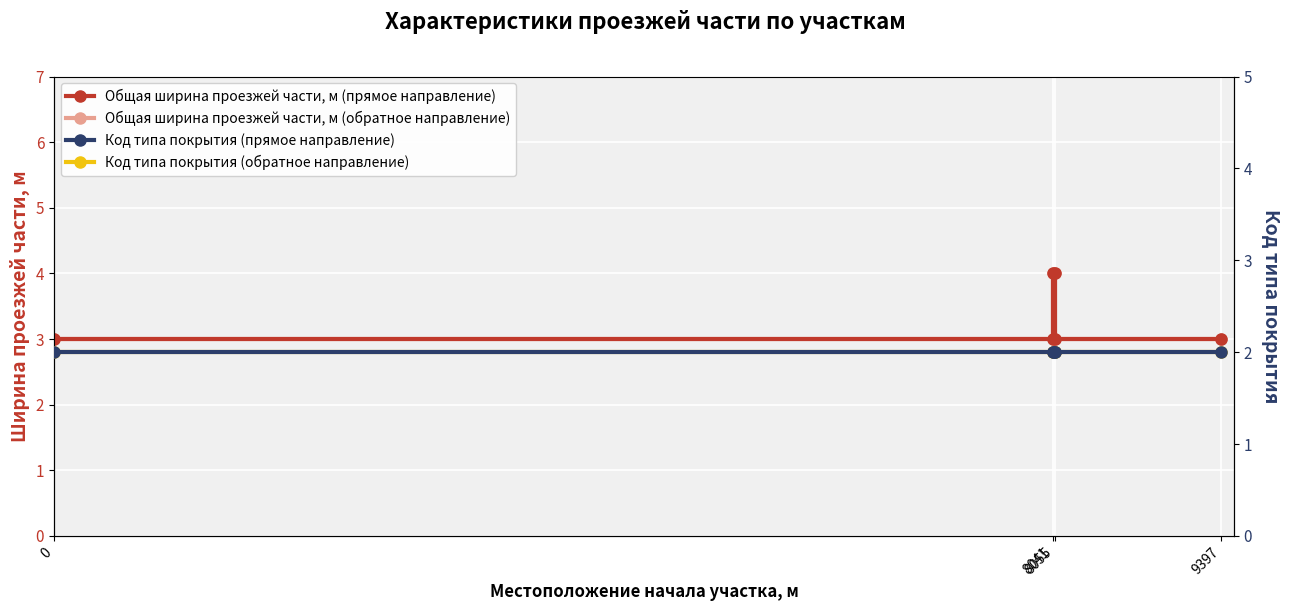

What is the lowest value of the Общая ширина проезжей части, м (прямое направление) series?

3